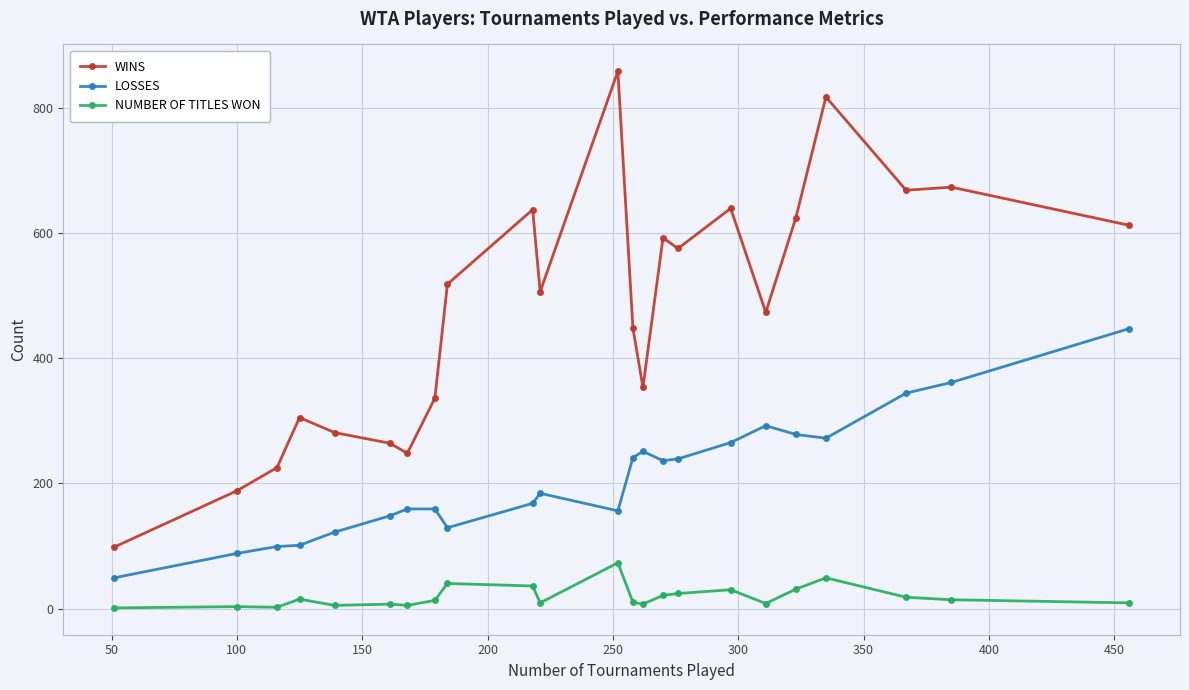

What is the average value of the NUMBER OF TITLES WON series?

19